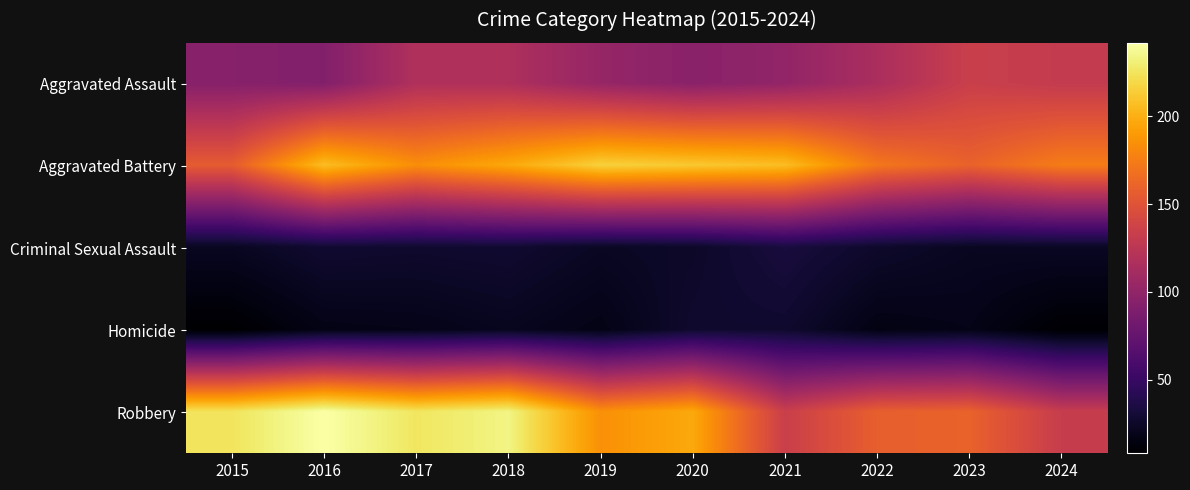

Which category has the highest value across all series?

2016